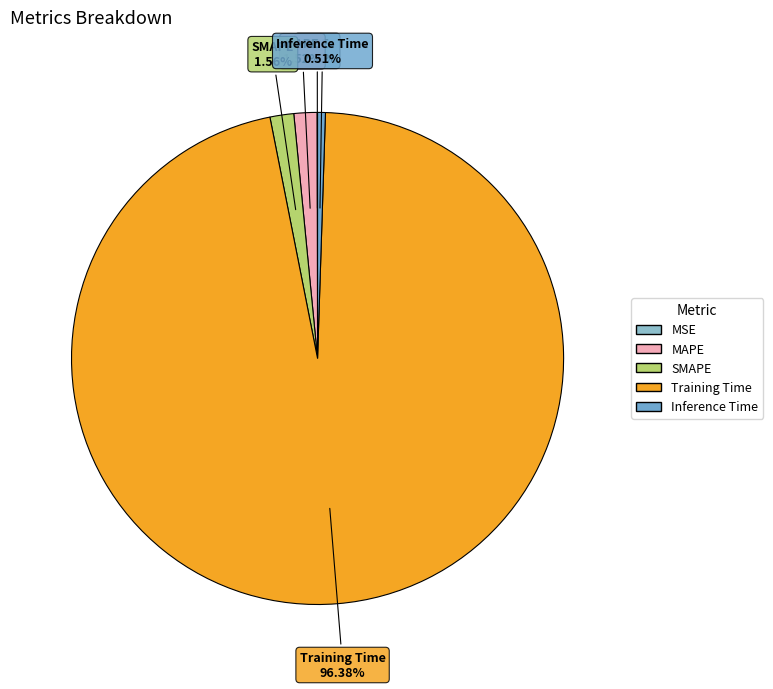

Combined, do Training Time and Inference Time account for over 50%?

Yes